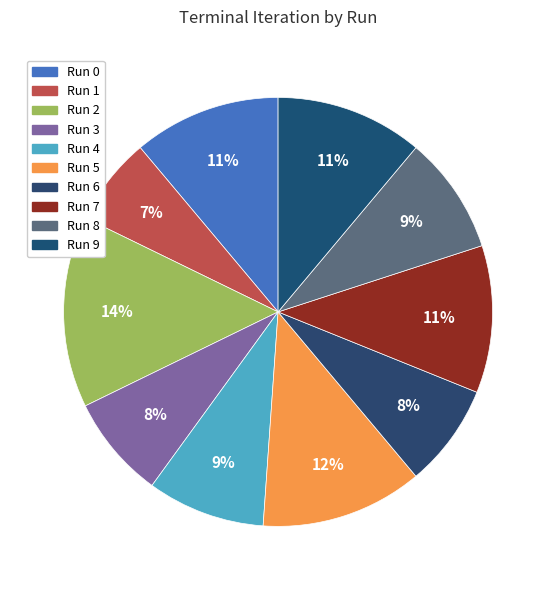

Count the number of slices in the pie.

10